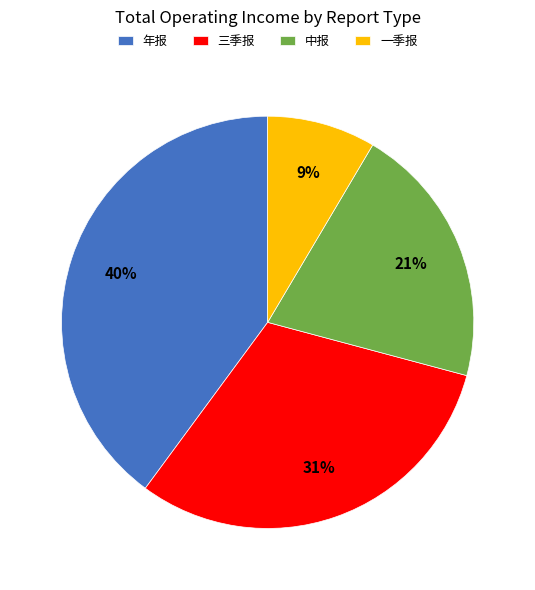

Does 三季报 represent more than half of the total?

No